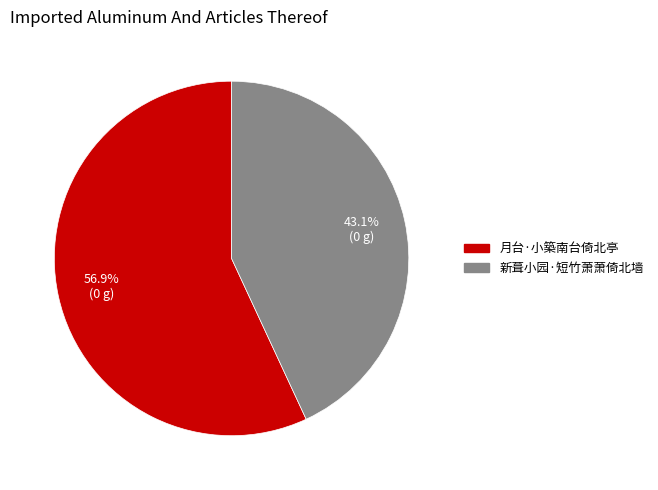

Which slice is the largest?

月台·小築南台倚北亭